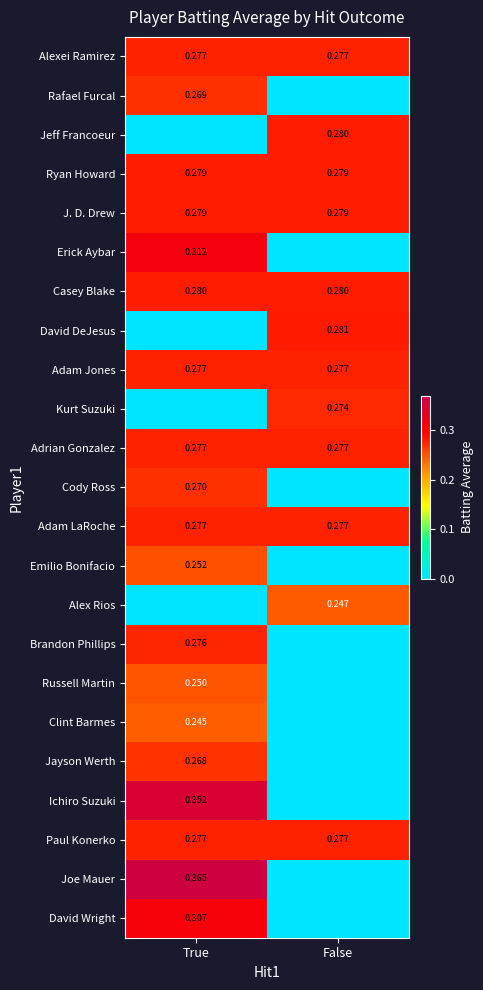

Is the value of Casey Blake at True greater than the value of Cody Ross at True?

Yes